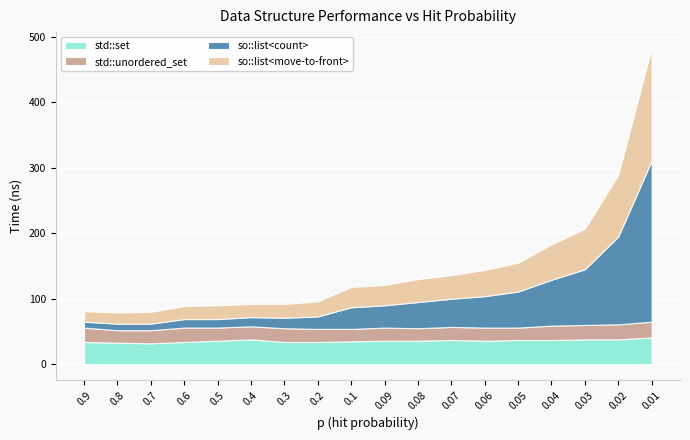

Read the std::unordered_set value at 0.07.

20